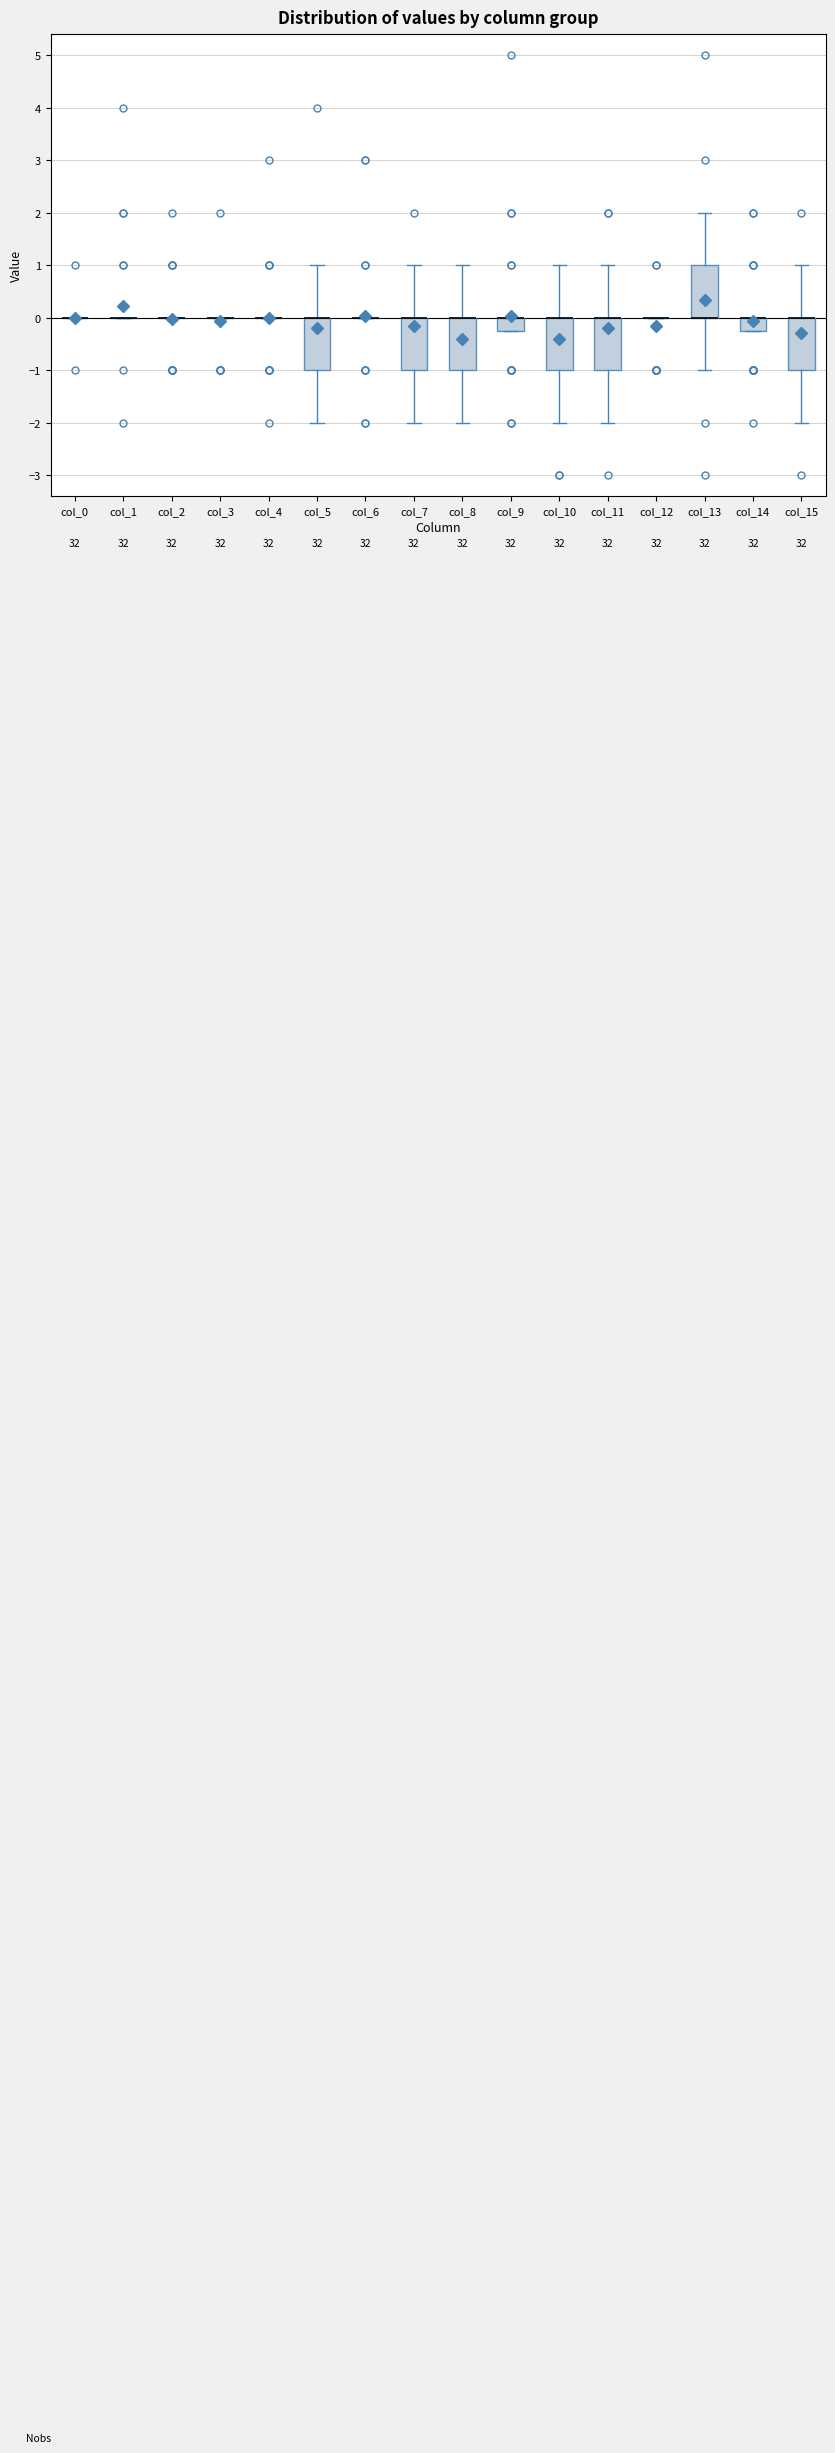

Where is the lower edge of the box for col_7 on the y-axis? The values are not printed on the chart, so give them approximately, as read against the axis.

-1.0